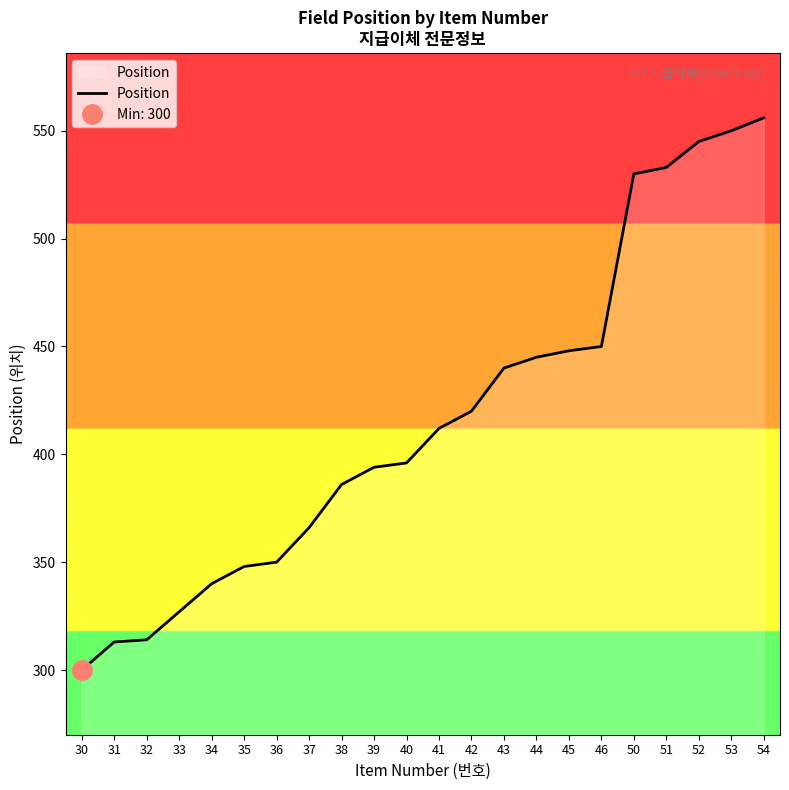

What is the smallest value displayed?

300